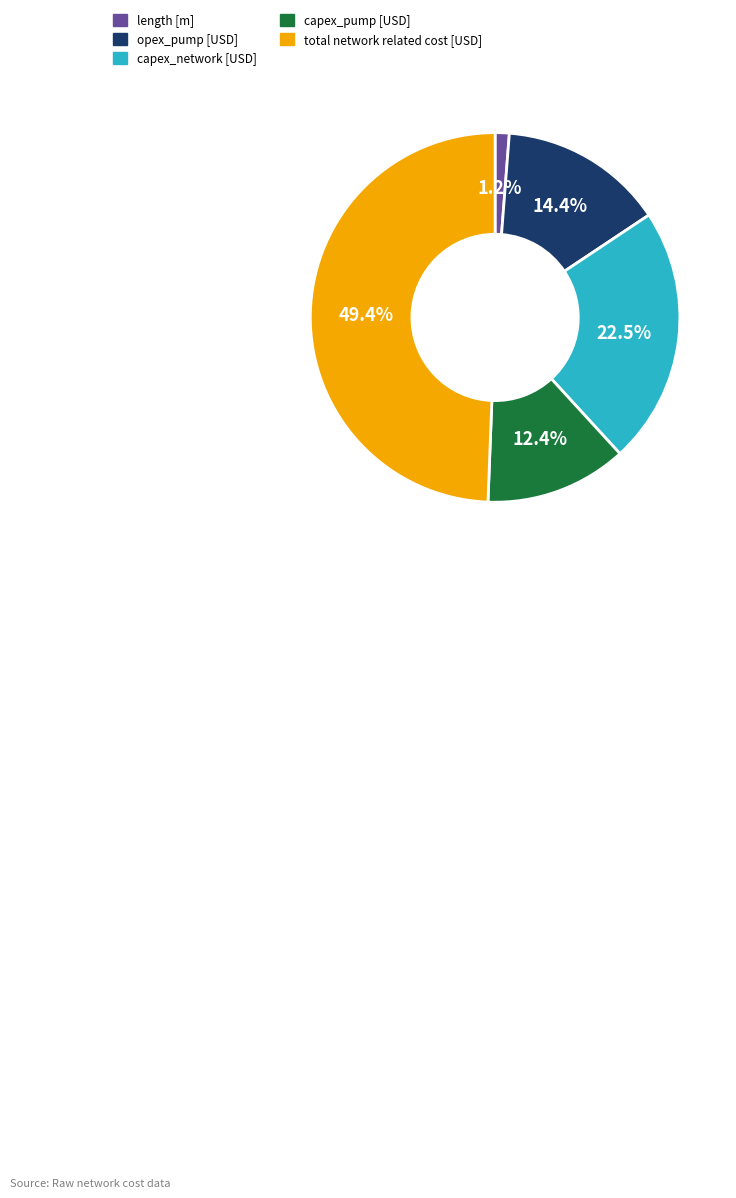

To the nearest percent, what percentage of the pie is length [m]?

1%